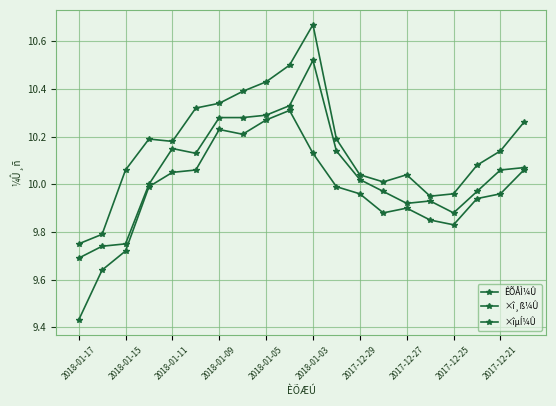

How many categories are shown in the chart?

20